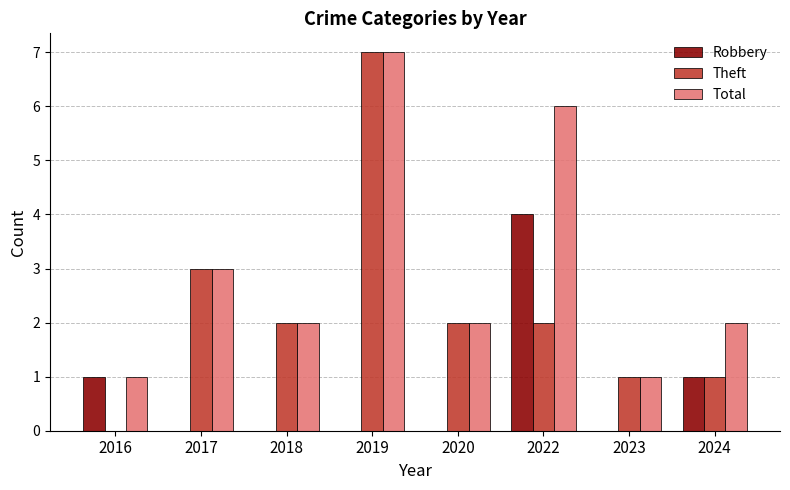

What is the difference between the Theft values at 2019 and 2023?

6